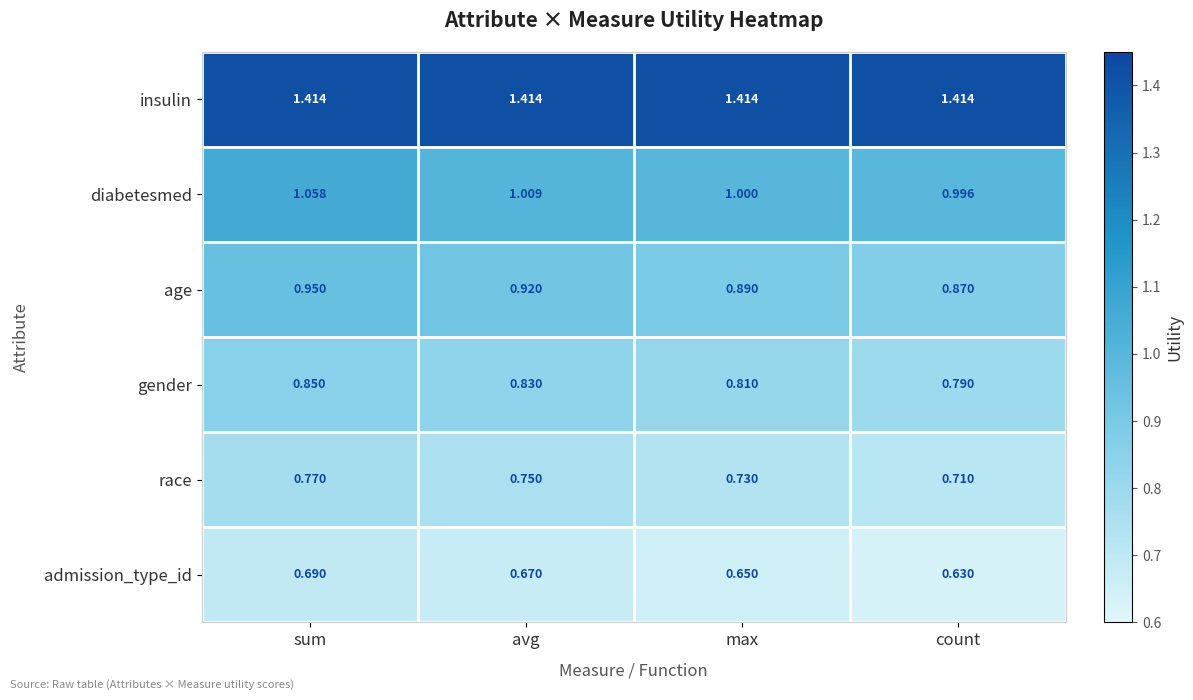

What is the total value across all series at max?

5.5